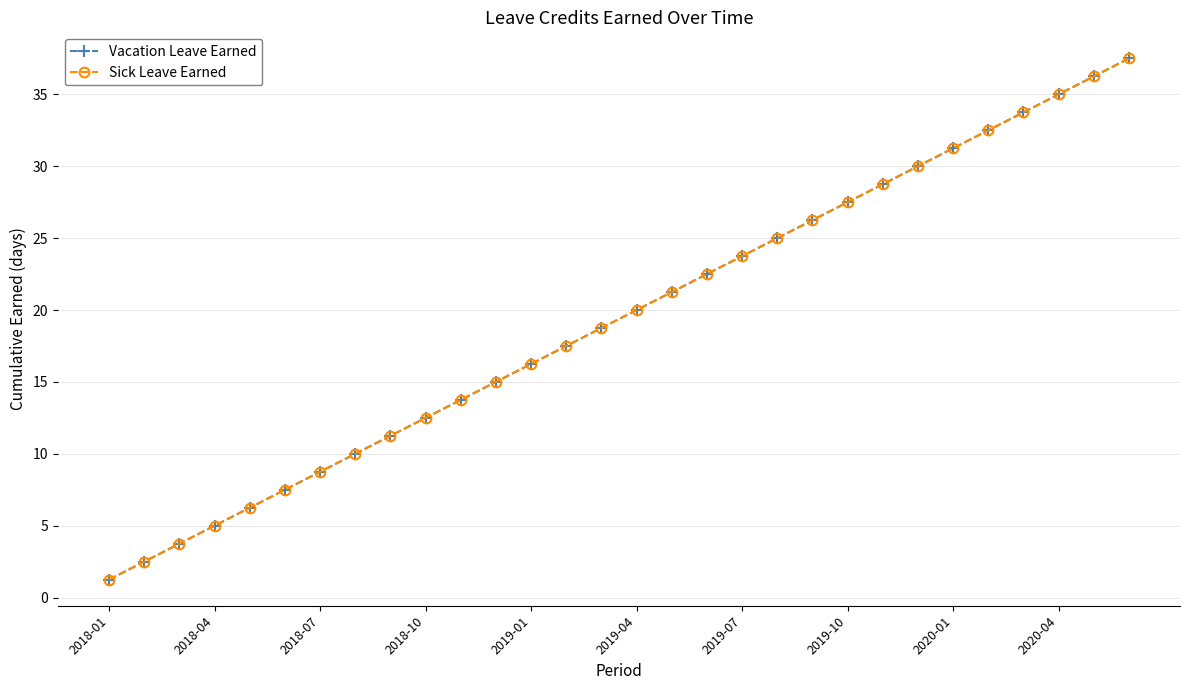

Does the chart have visible grid lines?

Yes